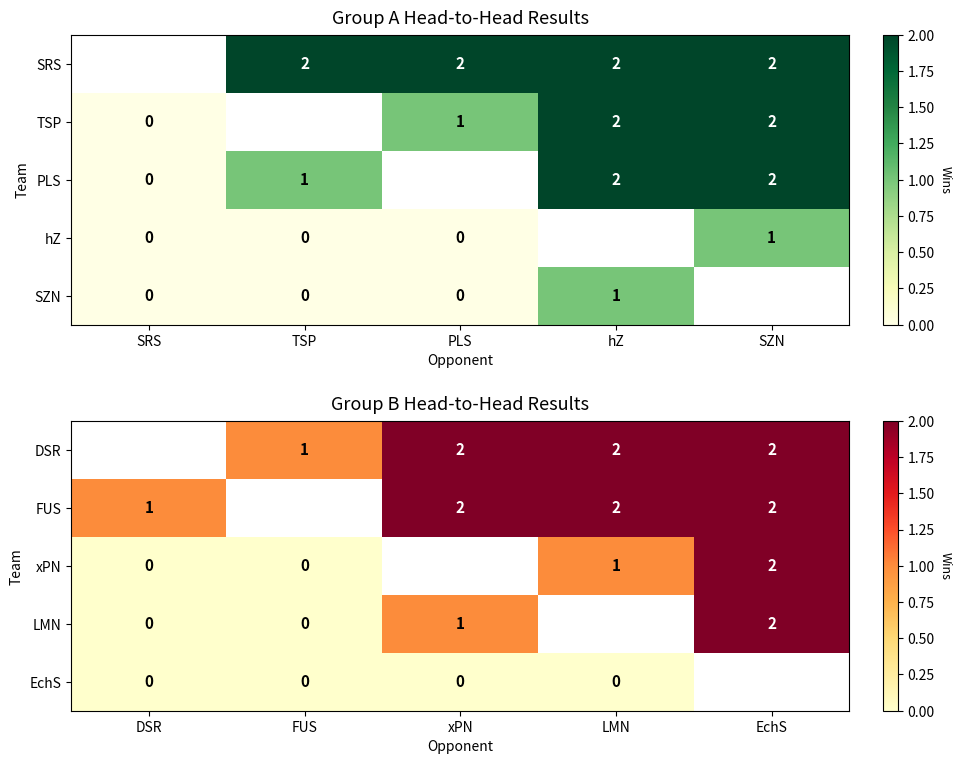

True or false: LMN has a value of 0 at xPN.

False